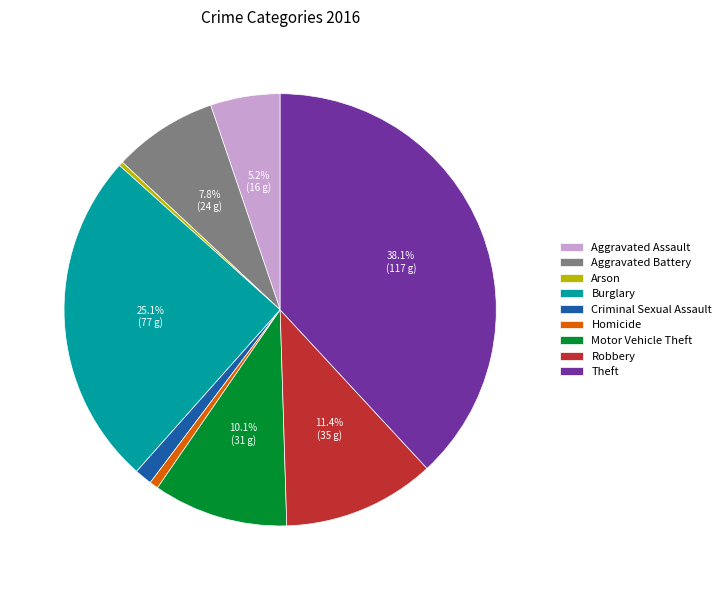

How much of the chart is everything except Theft?

61.9%